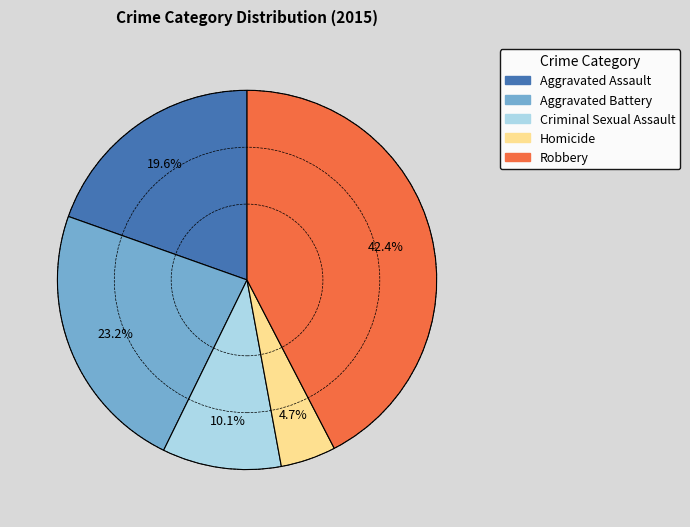

Rank the categories by value from highest to lowest.

Robbery, Aggravated Battery, Aggravated Assault, Criminal Sexual Assault, Homicide